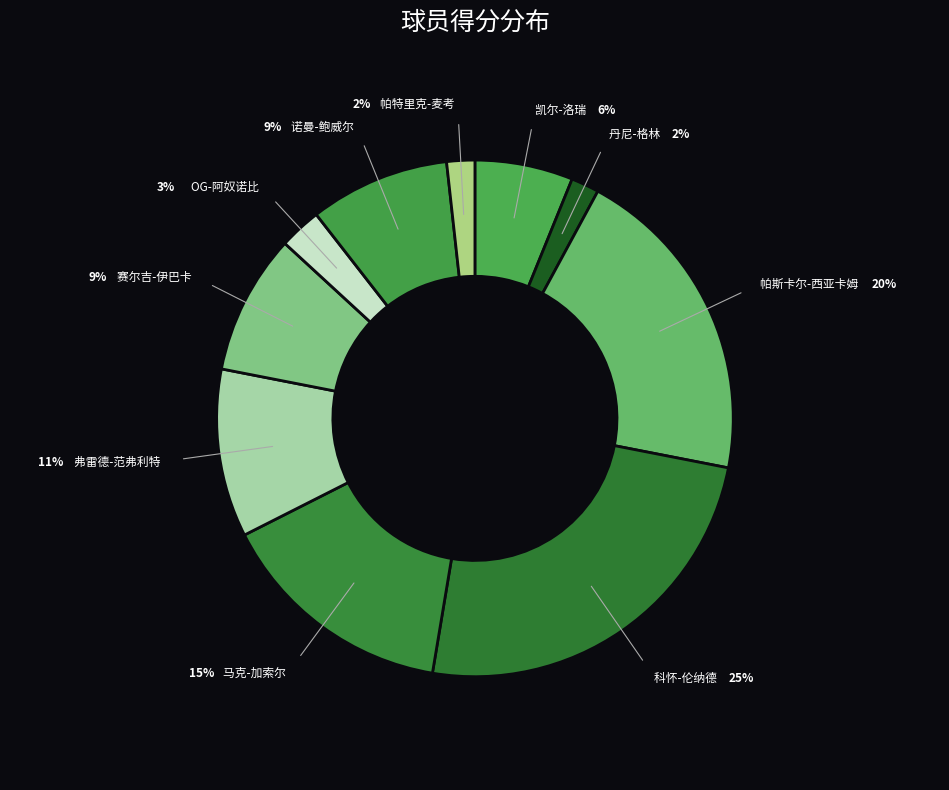

Approximately how many times larger is the value at 马克-加索尔 compared to 赛尔吉-伊巴卡?

1.7